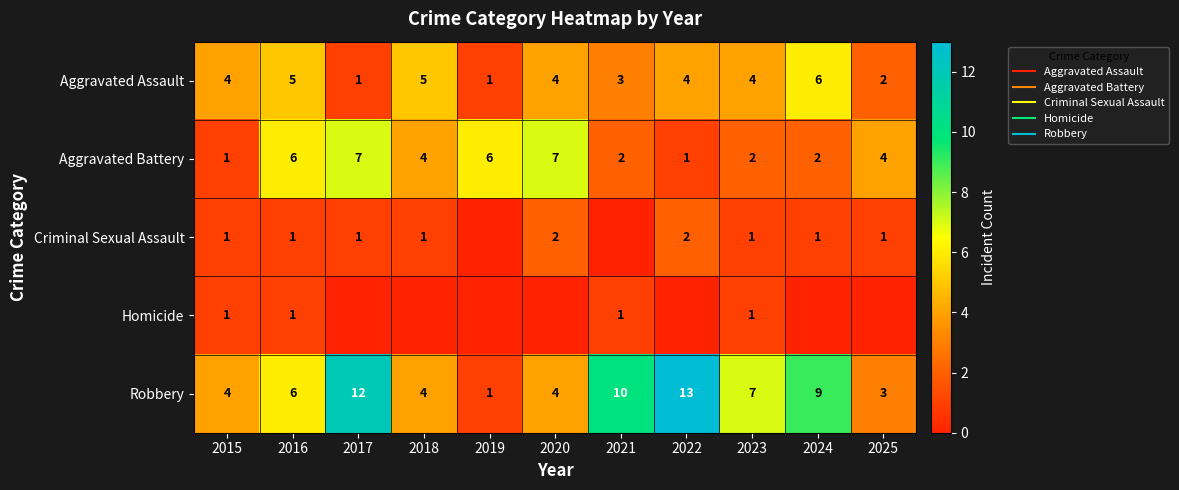

What is the difference between the second highest and minimum values in the Robbery series?

11